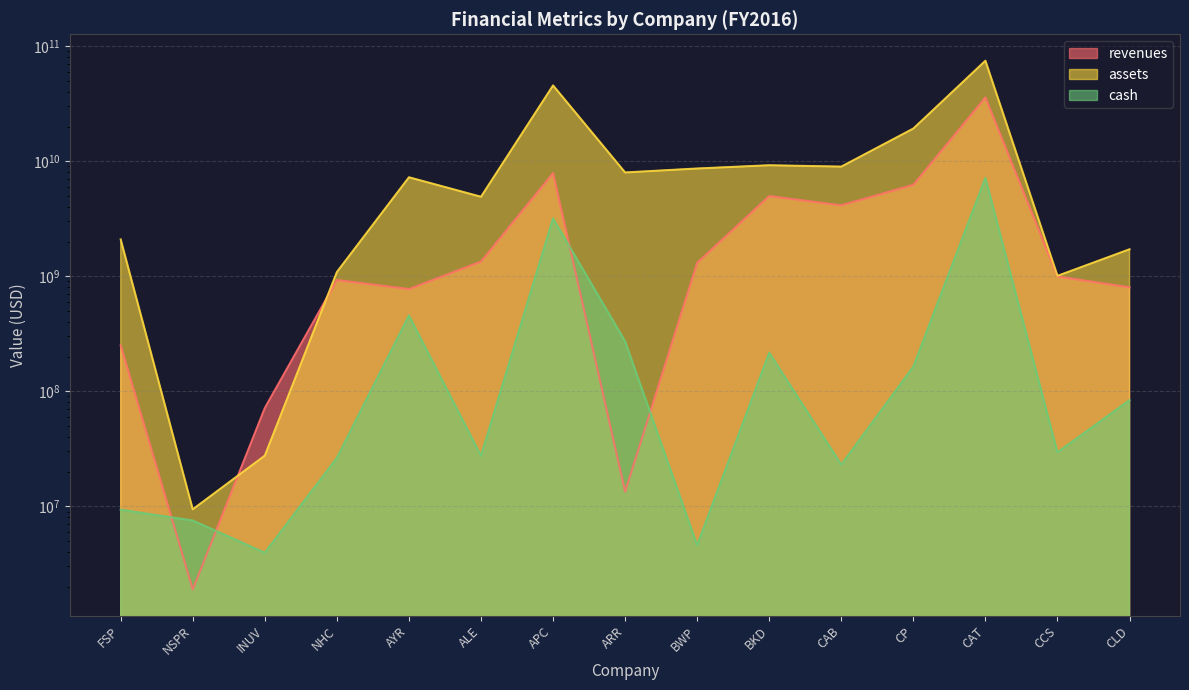

Which series ends up on top after the final intersection of assets and revenues?

assets